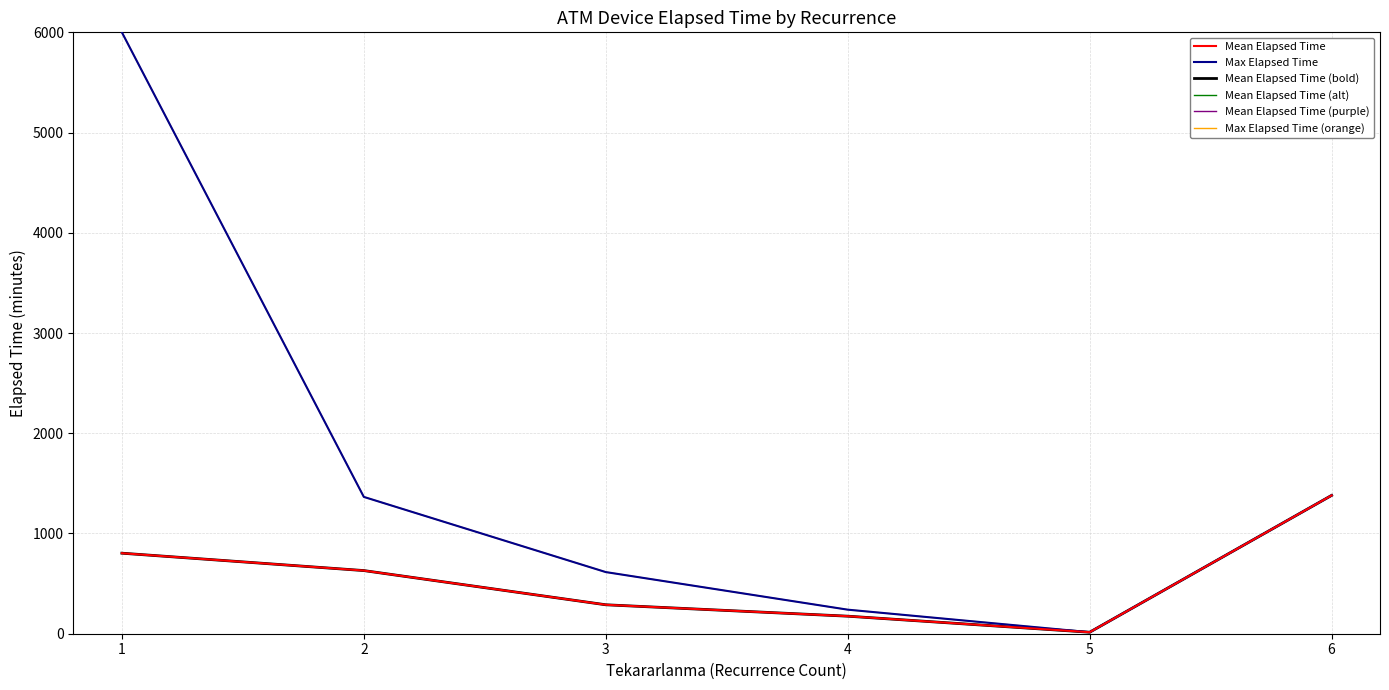

Does the chart have visible grid lines?

Yes